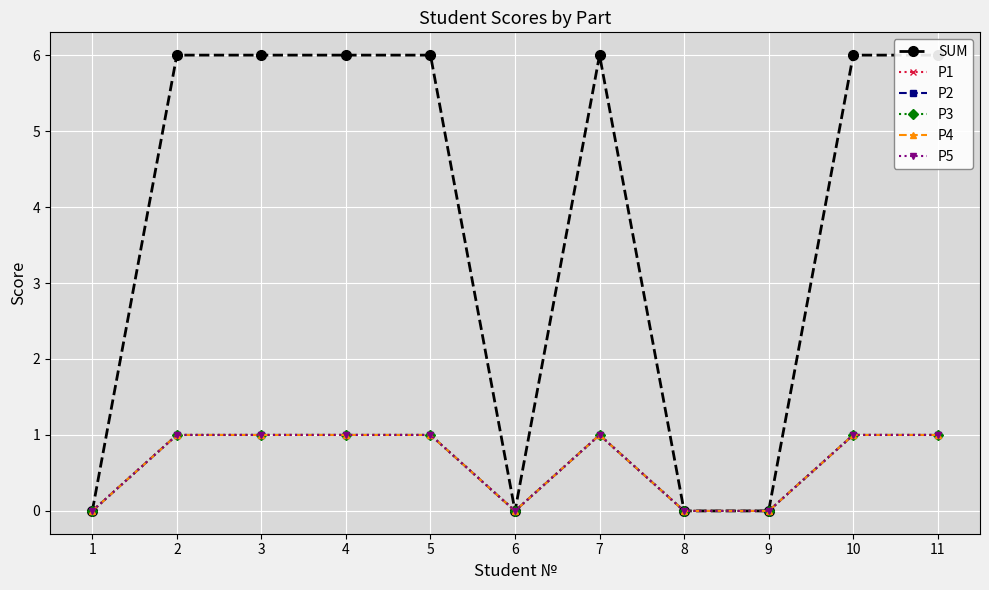

What is the average value of the SUM series?

4